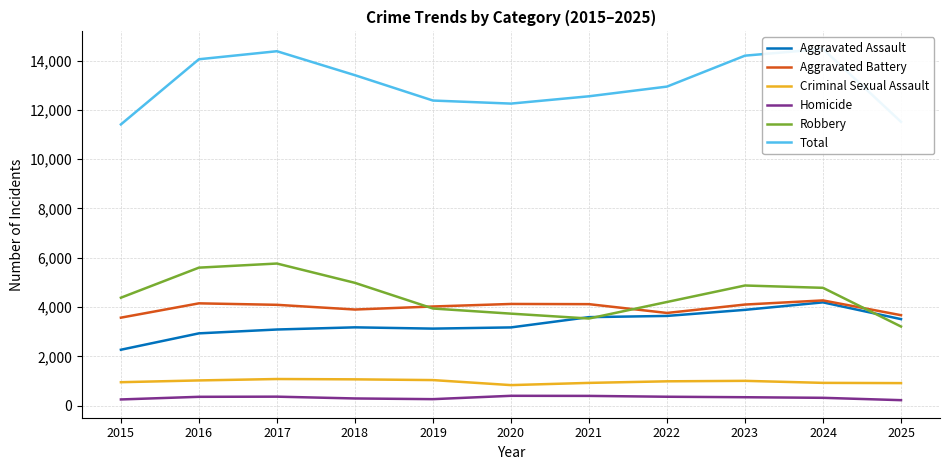

How many lines are shown in the chart?

6